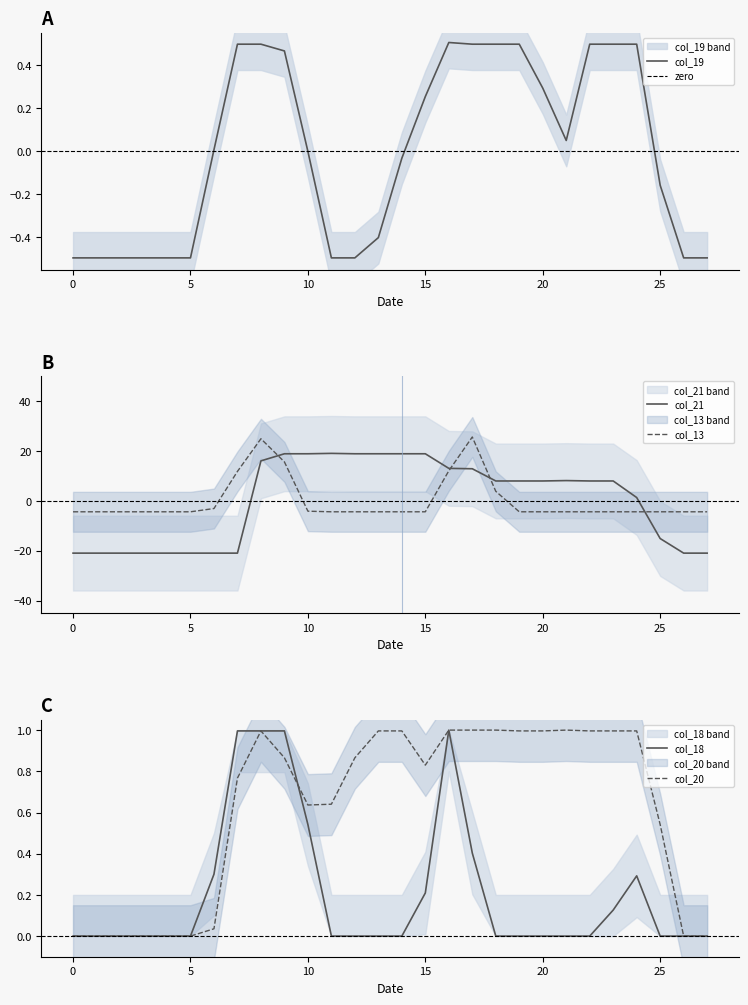

Which series ends up on top after the final intersection of col_21 and col_19?

col_19